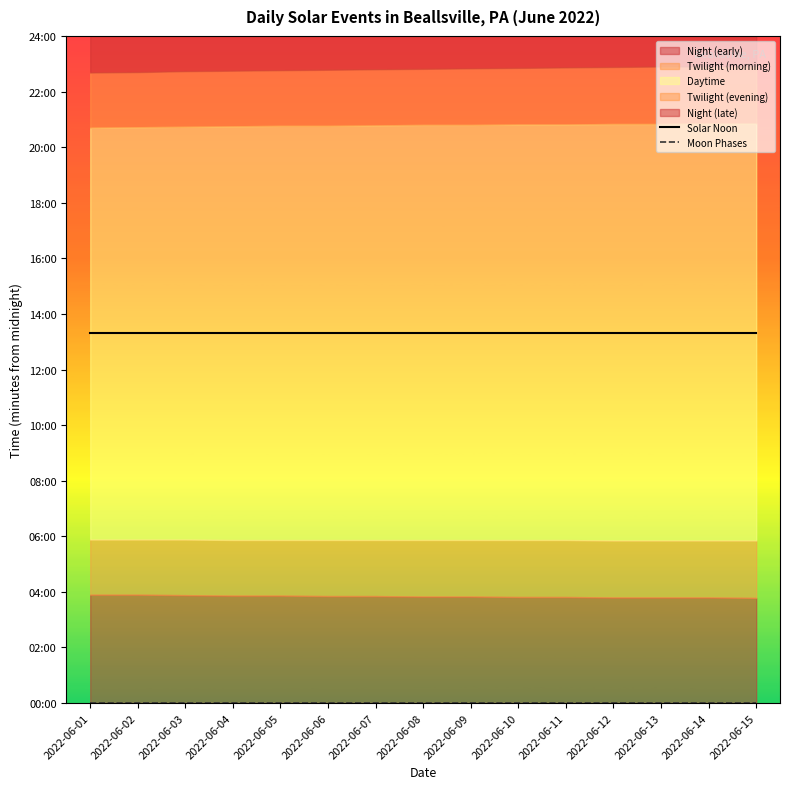

True or false: Moon Phases and Solar Noon cross at least once.

False